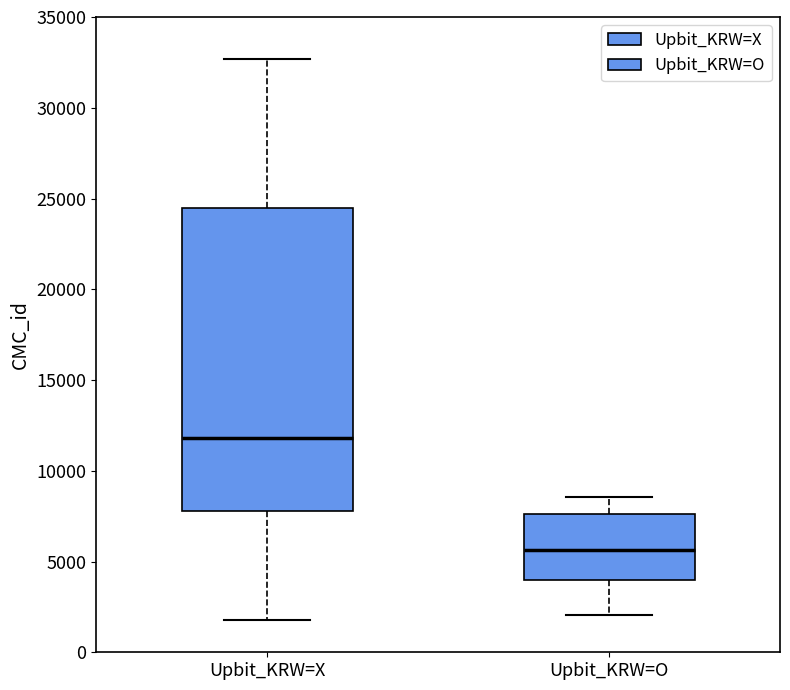

Reading left to right, read every box against the y-axis: the position of its median line, the range the box covers, and the ends of its whiskers. The values are not printed on the chart, so give them approximately, as read against the axis.

Upbit_KRW=X: median 12000, box 8000 to 24500, whiskers 2000 to 32500
Upbit_KRW=O: median 5500, box 4000 to 7500, whiskers 2000 to 8500